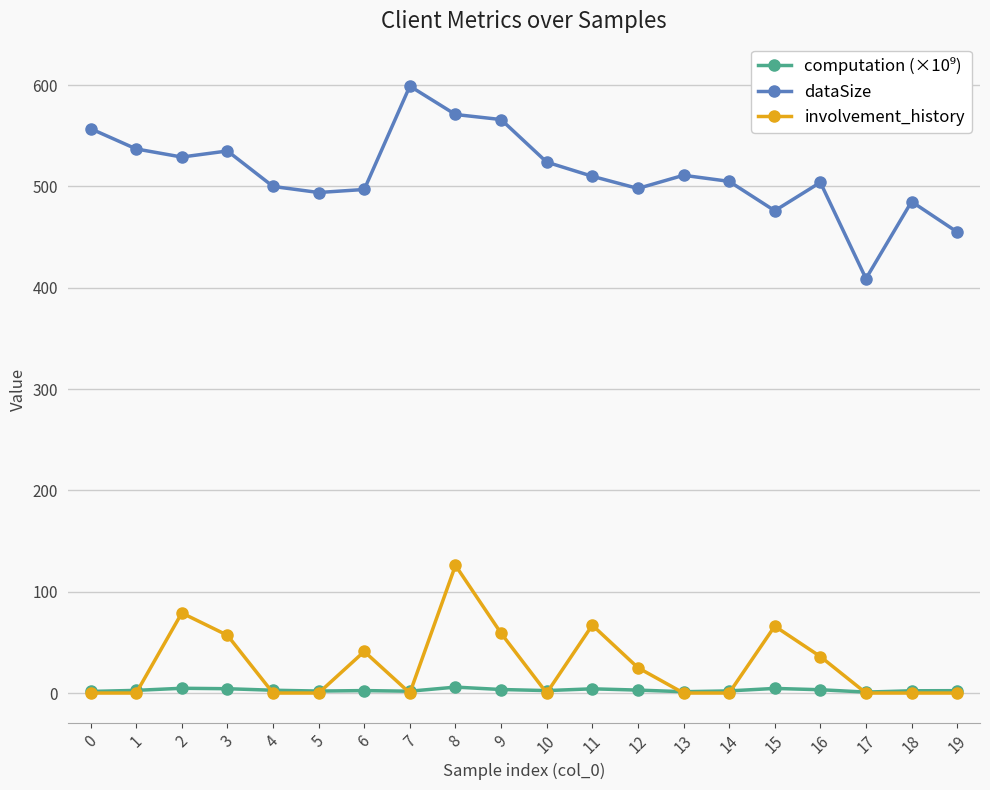

At which category is the sum across all series the highest?

8